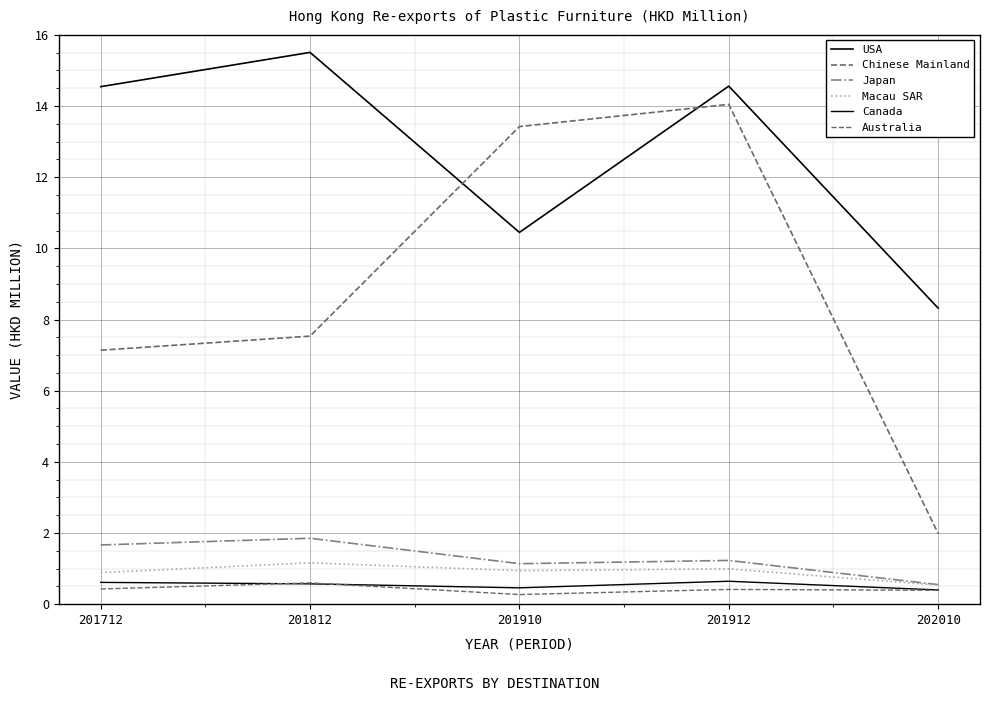

Does the chart have visible grid lines?

Yes